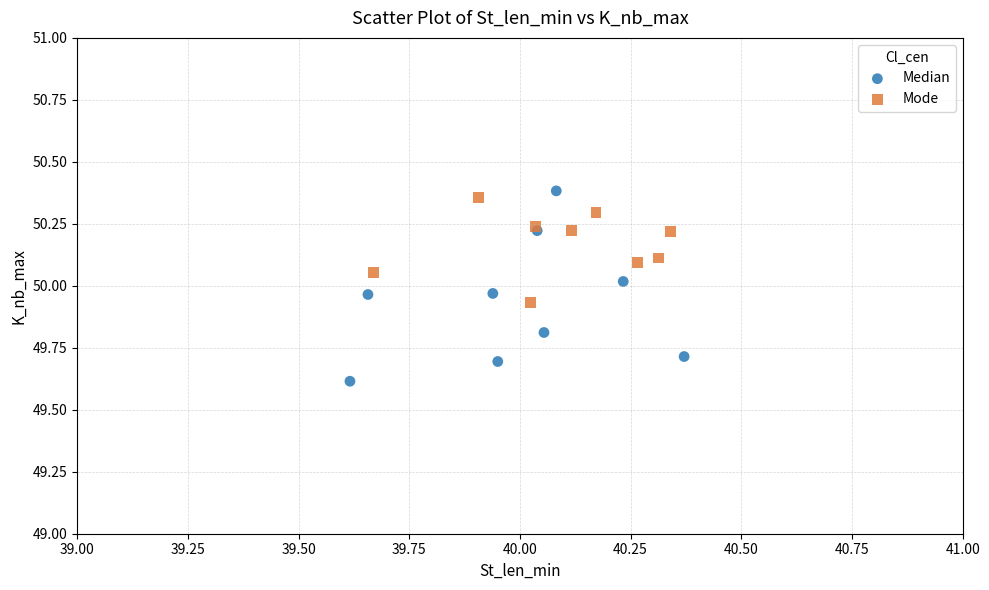

Which series contains the lowest Y value?

Median